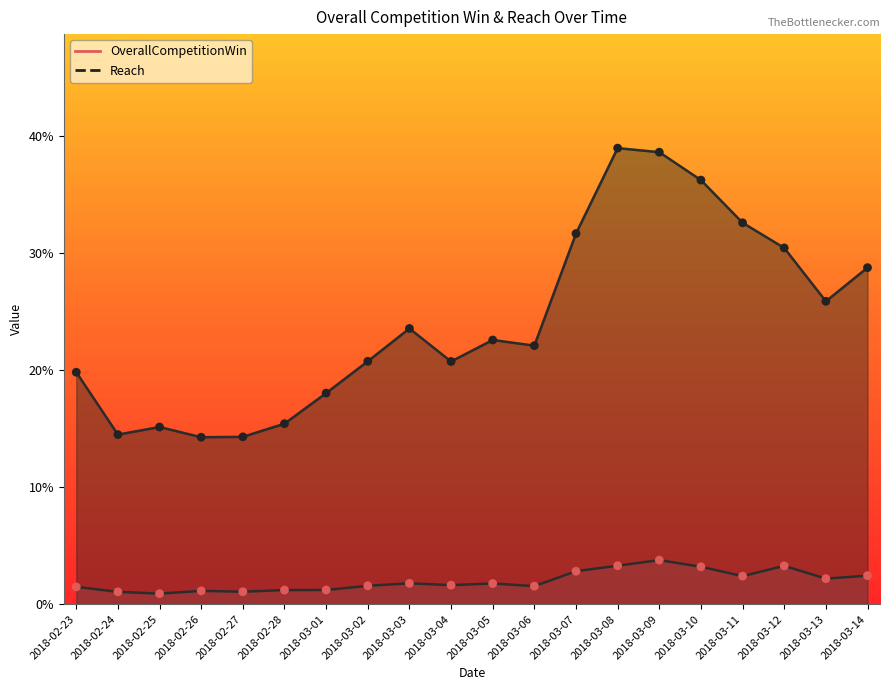

Which series contains the lowest Y value?

OverallCompetitionWin